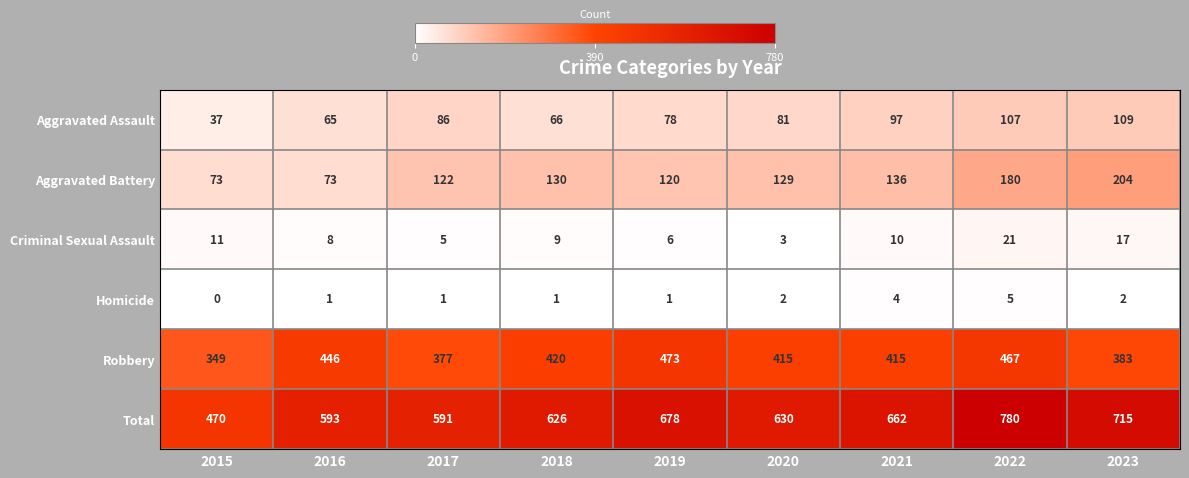

What is the difference between the maximum and minimum values in the Criminal Sexual Assault series?

18